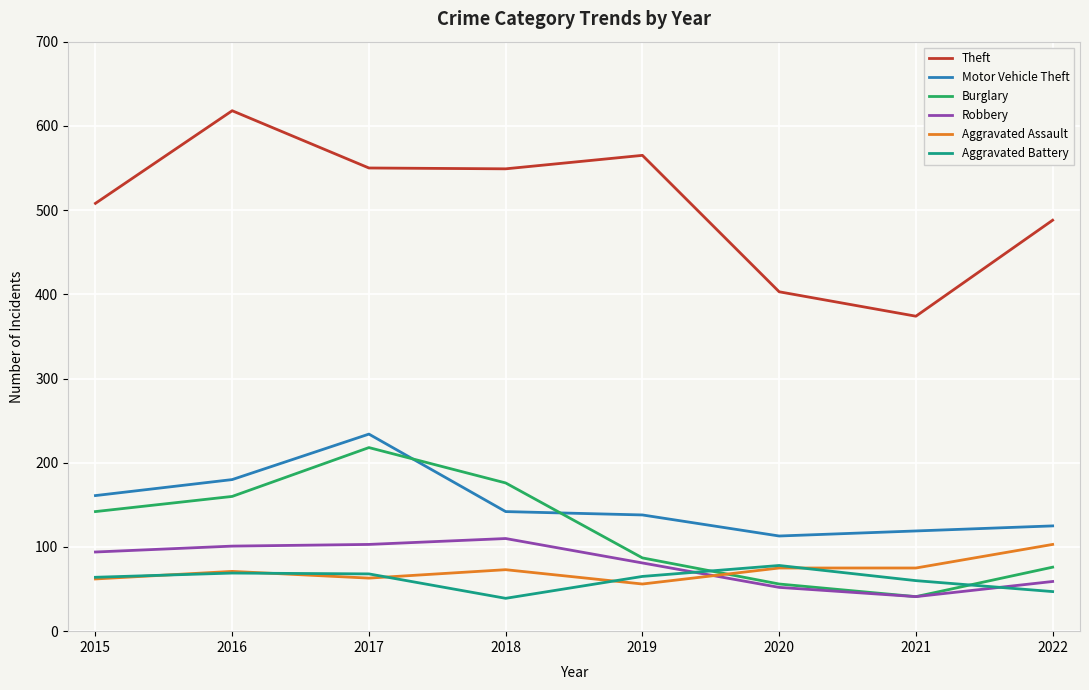

Which series has the largest total across all categories?

Theft